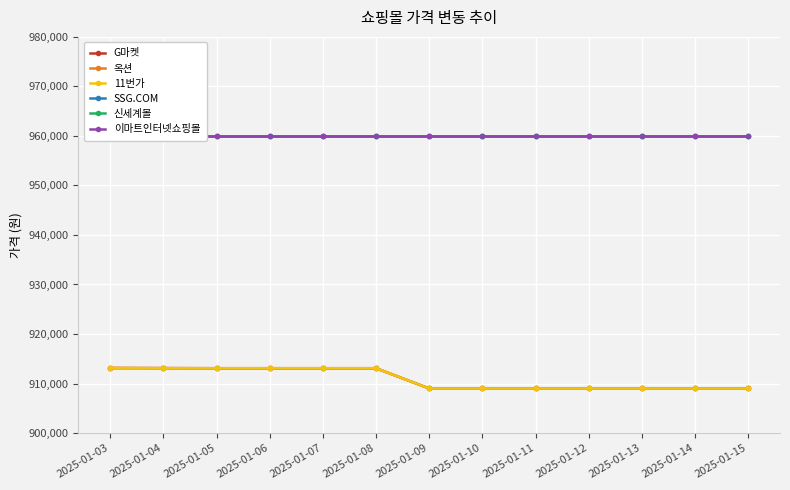

Which series has the widest spread of values?

11번가